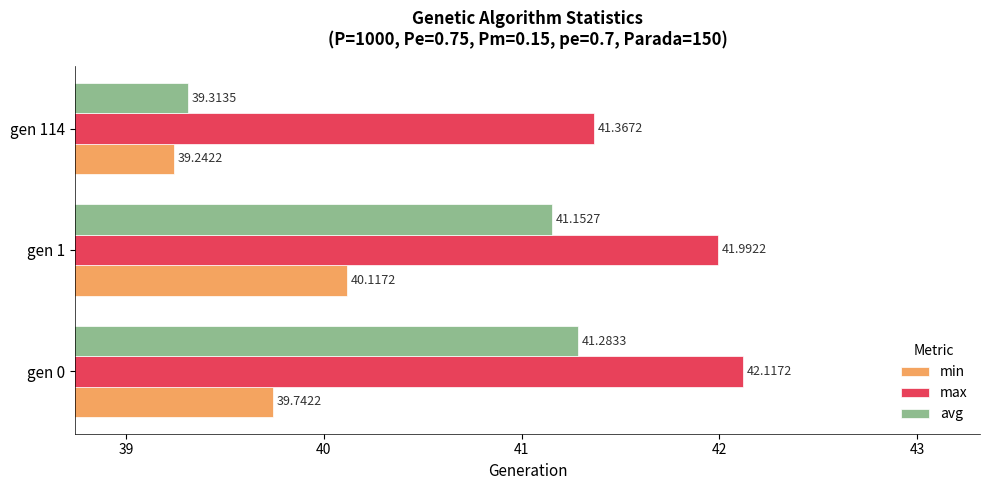

Which category has the highest value in the min series?

gen 1